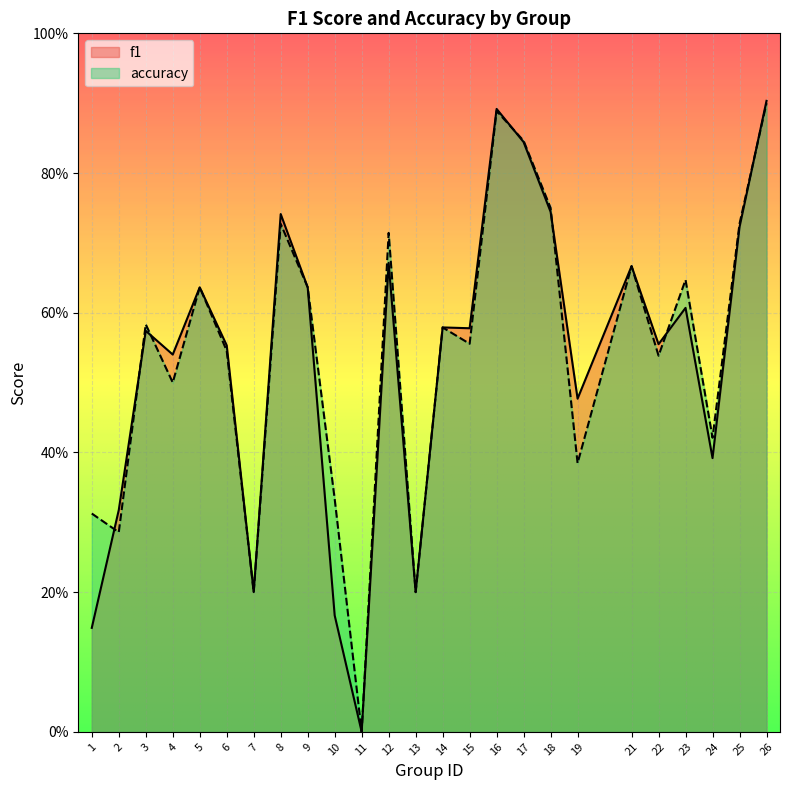

Which series has the widest spread of values?

f1